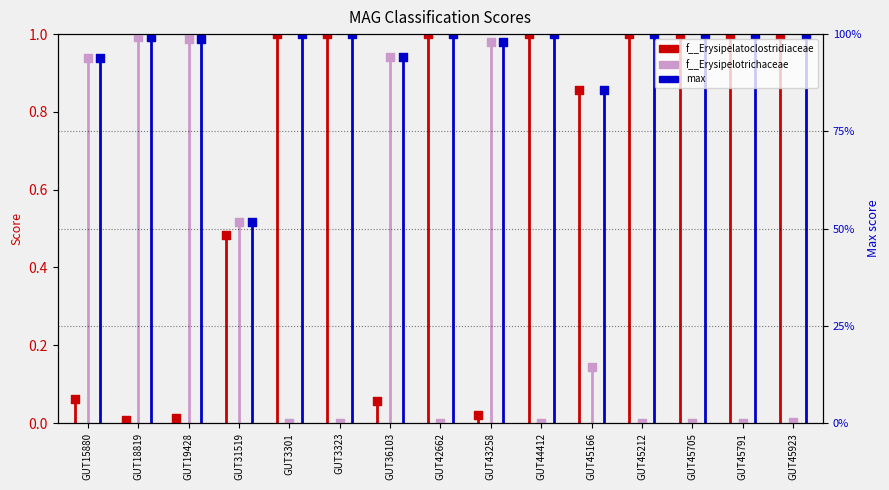

Is the value of f__Erysipelotrichaceae at GUT42662 greater than the value of max at GUT36103?

No